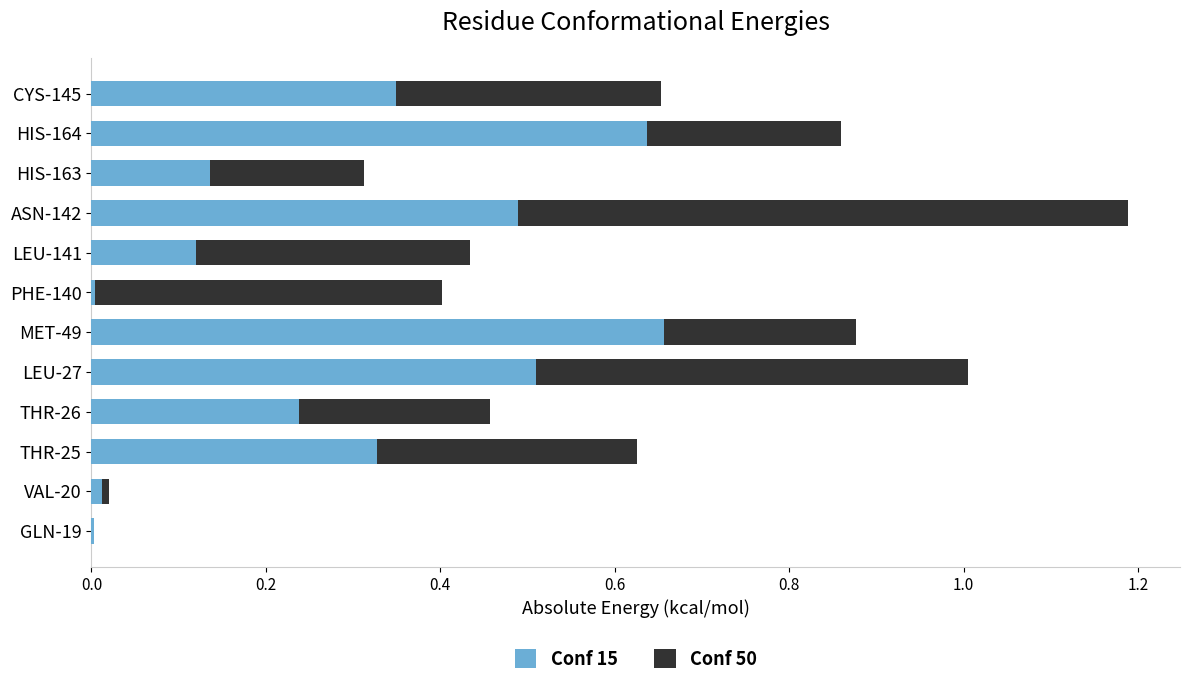

What is the sum of all Conf 15 values?

3.5